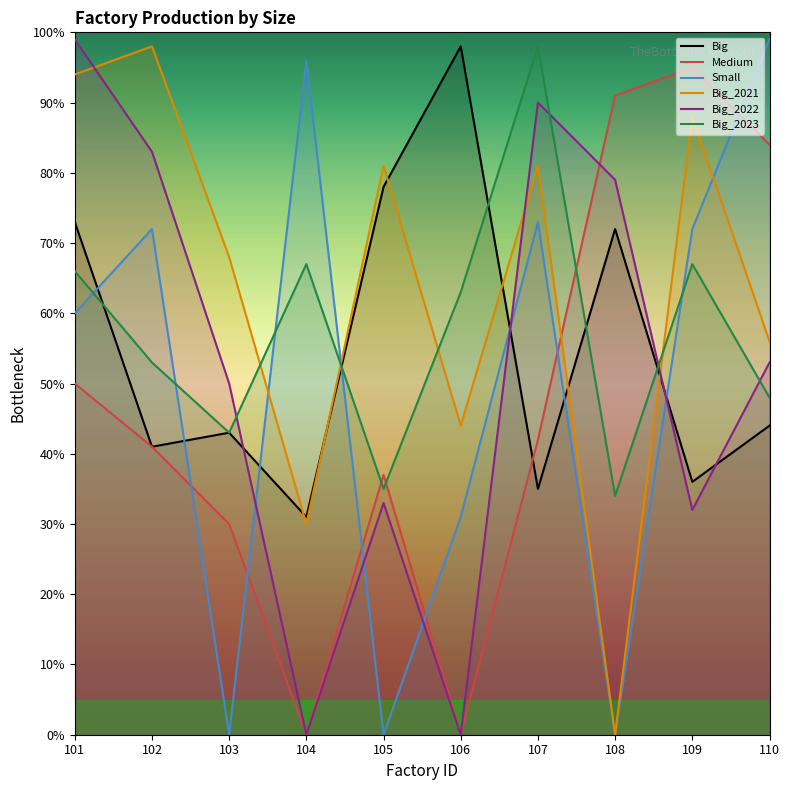

At which label does Big_2022 first exceed 53?

101